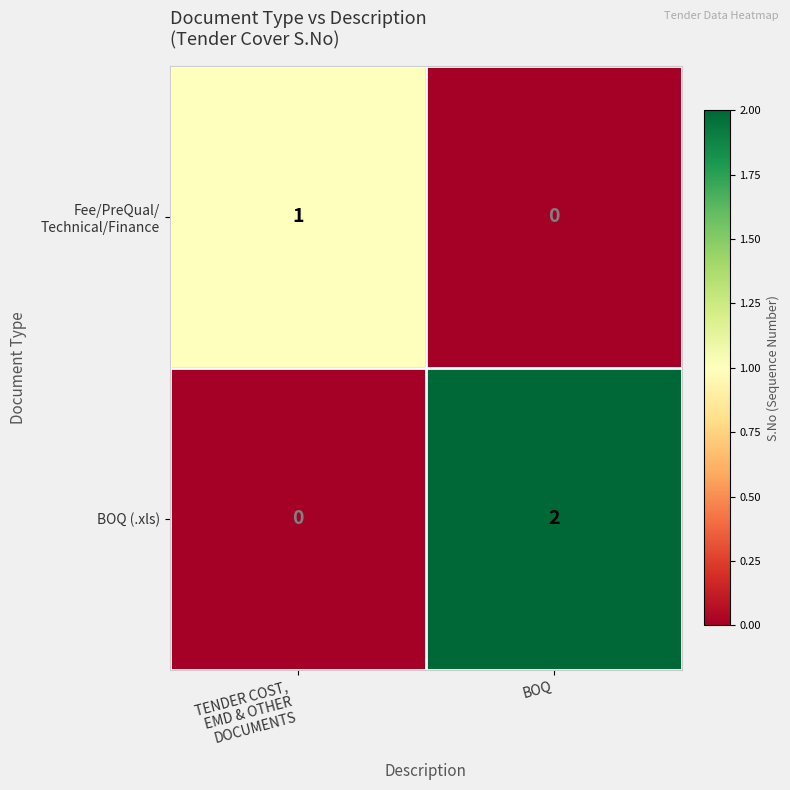

At which category is the sum across all series the highest?

BOQ